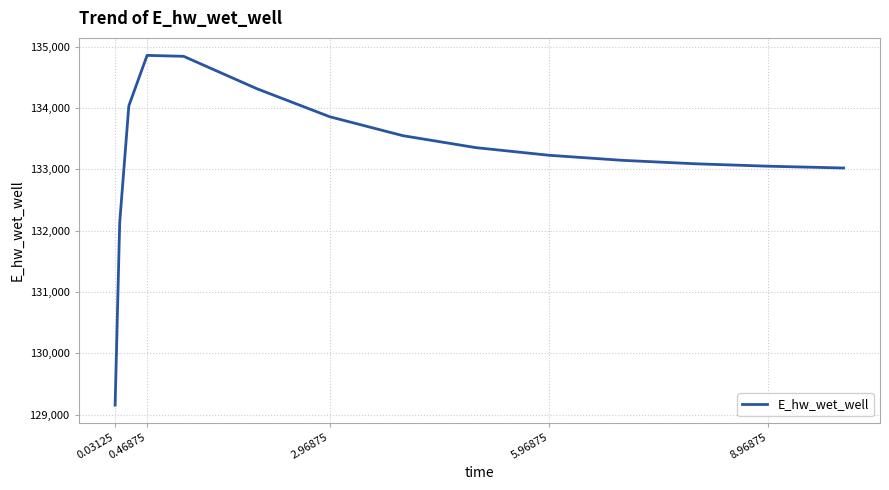

What is the difference between the maximum and minimum values?

5701.9